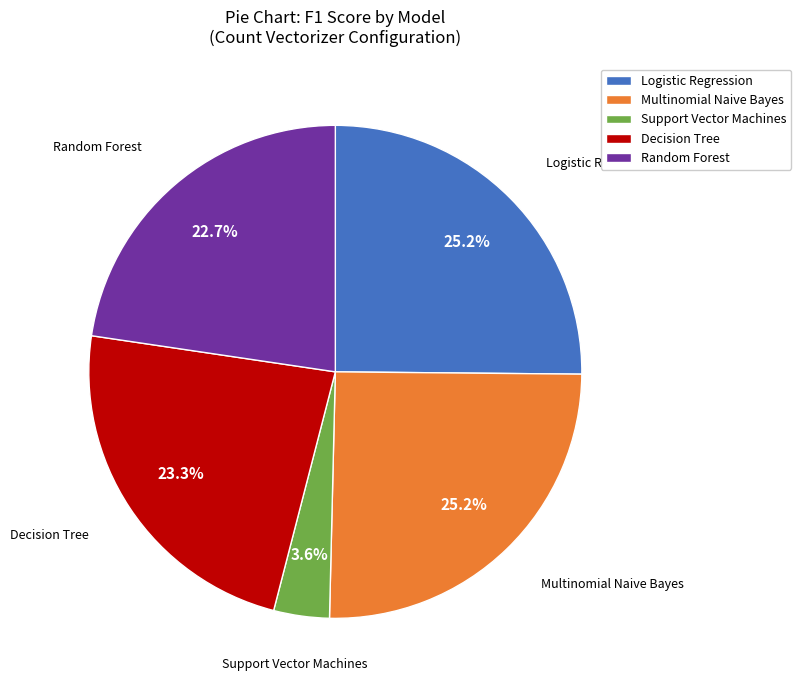

Approximately how many times larger is the value at Logistic Regression compared to Multinomial Naive Bayes?

1.0